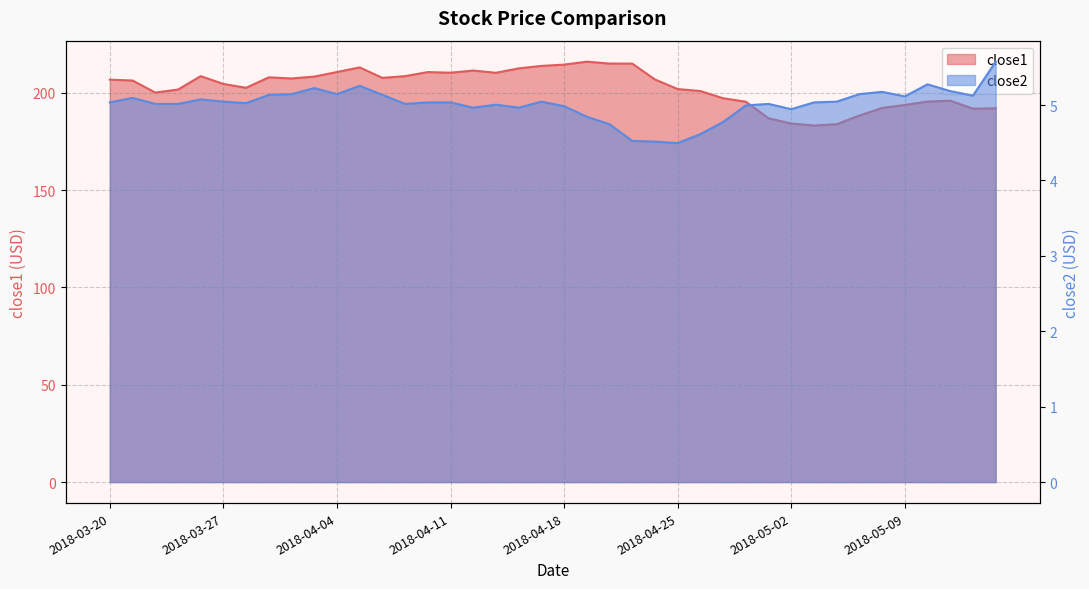

Reading left to right, list all the values displayed in this chart.

close1: 206.8	206.4	200.2	201.7	208.6	204.6	202.6	208.0	207.4	208.4	210.7	213.1	207.7	208.6	210.7	210.4	211.5	210.4	212.6	213.9	214.6	216.1	215.1	215.1	206.9	202.0	201.0	197.3	195.5	187.0	184.3	183.2	183.9	188.4	192.3	193.8	195.6	196.0	191.9	192.1
close2: 5.0	5.1	5.0	5.0	5.1	5.0	5.0	5.1	5.1	5.2	5.1	5.3	5.1	5.0	5.0	5.0	5.0	5.0	5.0	5.0	5.0	4.8	4.7	4.5	4.5	4.5	4.6	4.8	5.0	5.0	4.9	5.0	5.0	5.1	5.2	5.1	5.3	5.2	5.1	5.6